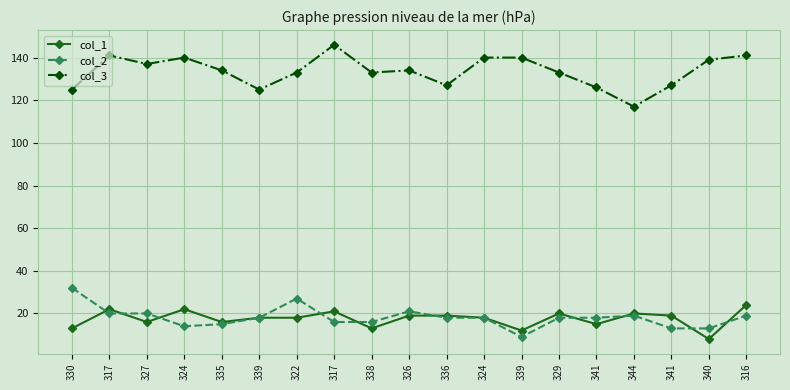

What are all the series names shown in the legend?

col_1, col_2, col_3